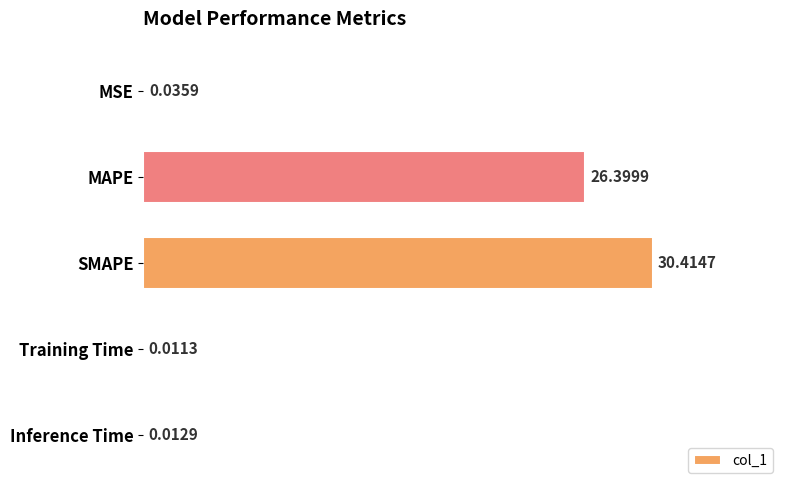

Which has a higher value, MSE or MAPE?

MAPE